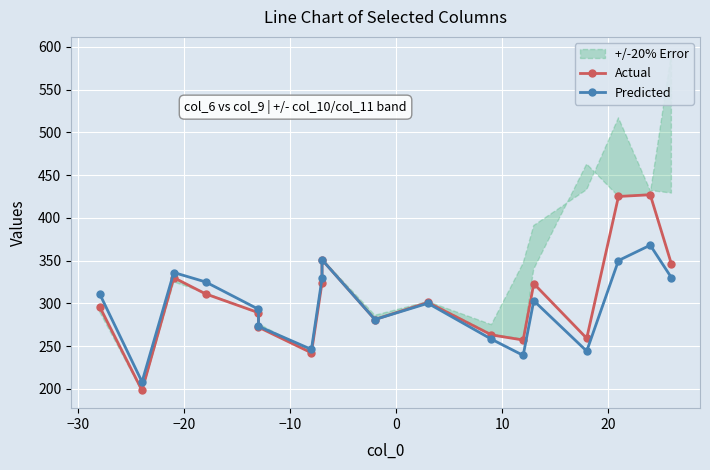

True or false: Predicted and Actual intersect in this chart.

False